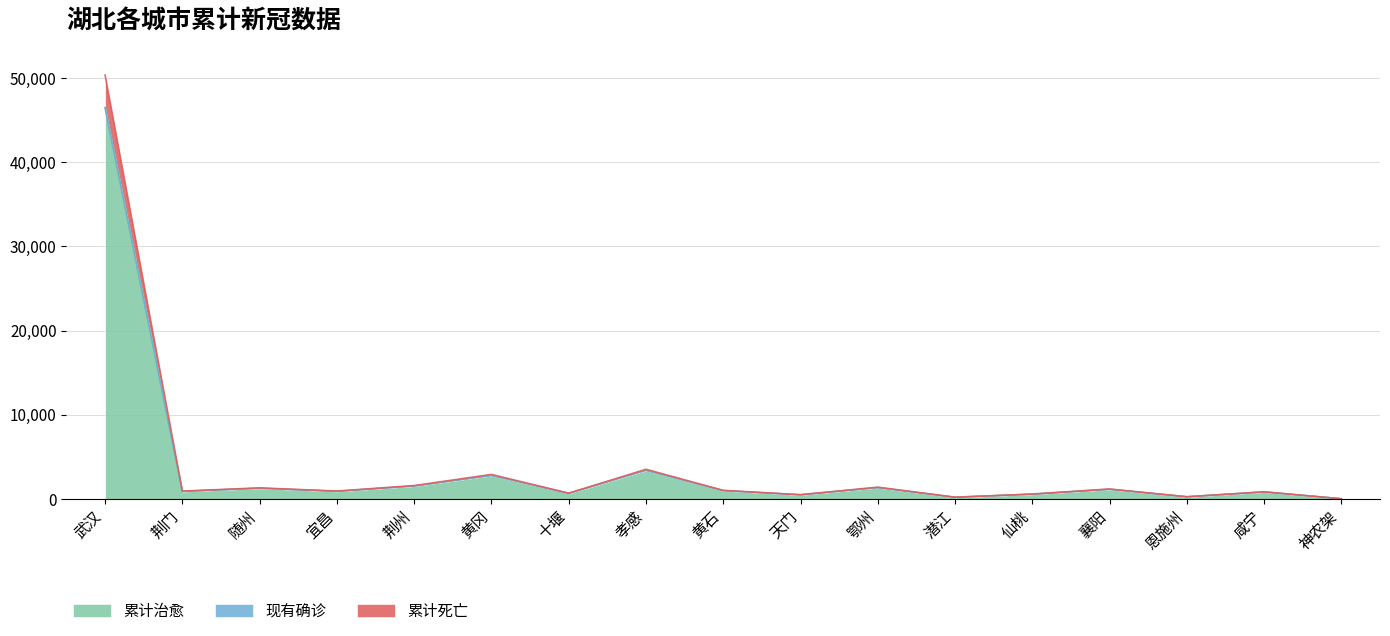

Which category has the highest value in the 累计治愈 series?

武汉